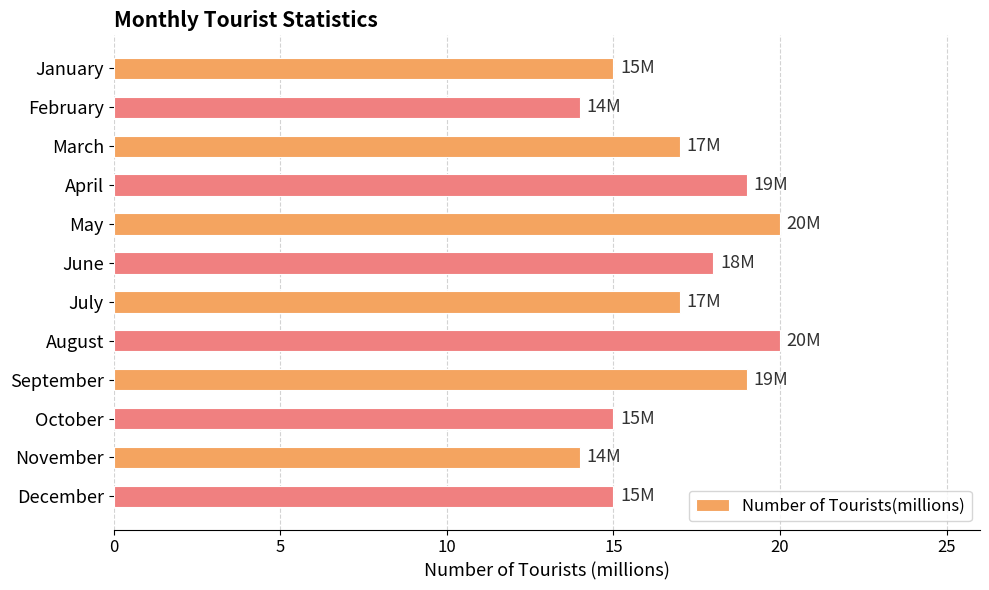

What is the approximate value at September?

19